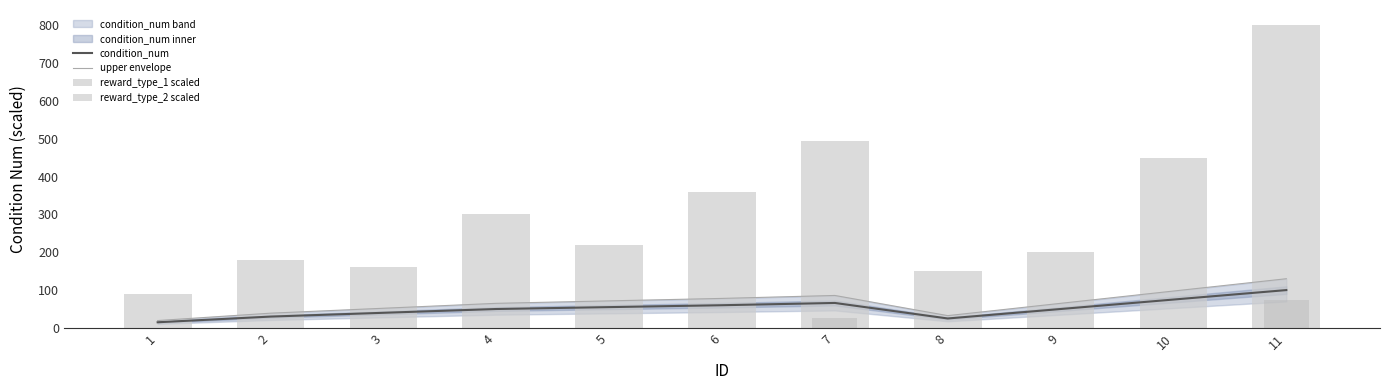

Reading right to left, list all the values displayed in this chart.

condition_num: 100.0	75.0	50.0	25.0	66.0	60.0	55.0	50.0	40.0	30.0	15.0
upper envelope: 130.0	97.5	65.0	32.5	85.8	78.0	71.5	65.0	52.0	39.0	19.5
reward_type_1 scaled: 800.0	450.0	200.0	150.0	495.0	360.0	220.0	300.0	160.0	180.0	90.0
reward_type_2 scaled: 75.0	0.0	0.0	0.0	26.4	0.0	0.0	0.0	0.0	0.0	0.0